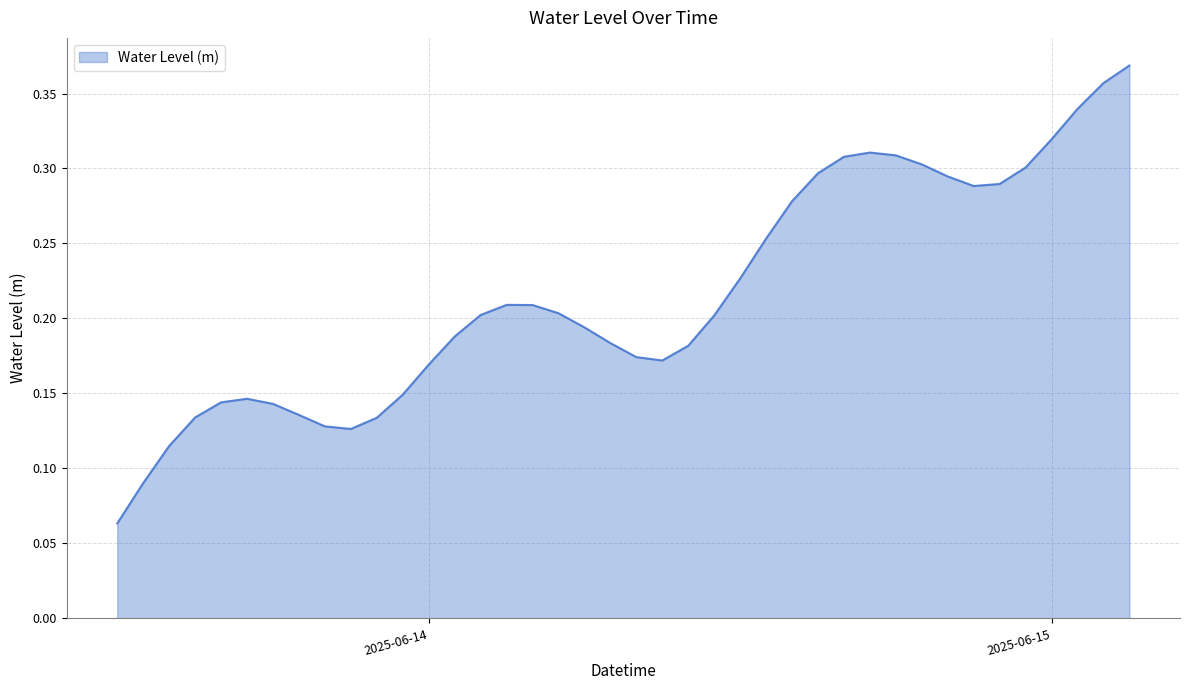

What is the smallest value displayed?

0.1